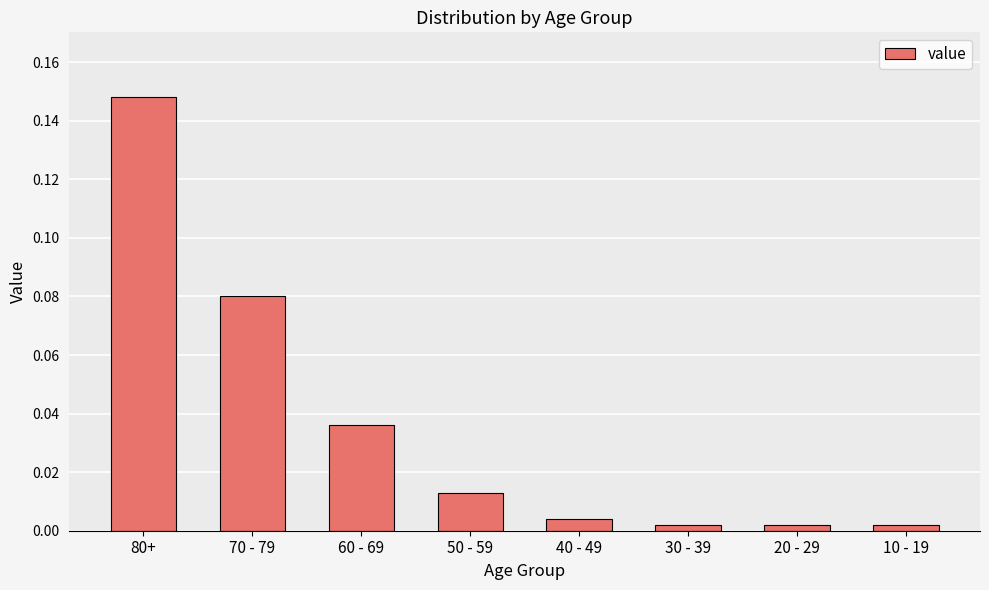

What is the label of the 2nd bar from the right?

20 - 29